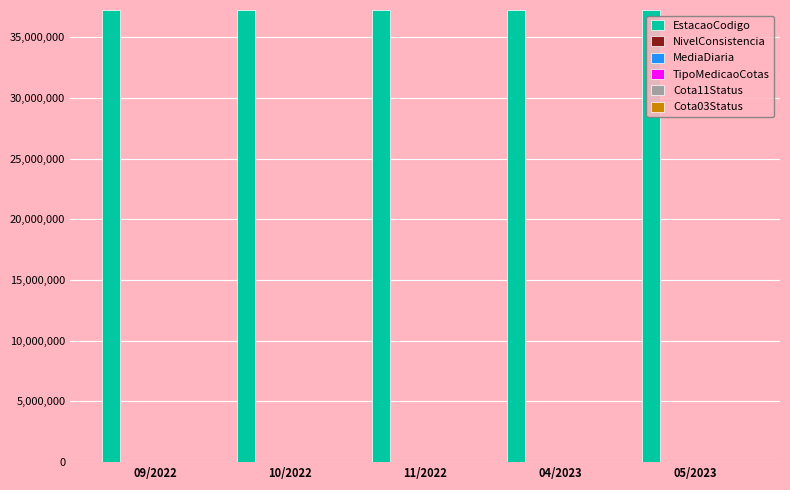

Which series has the largest total across all categories?

EstacaoCodigo